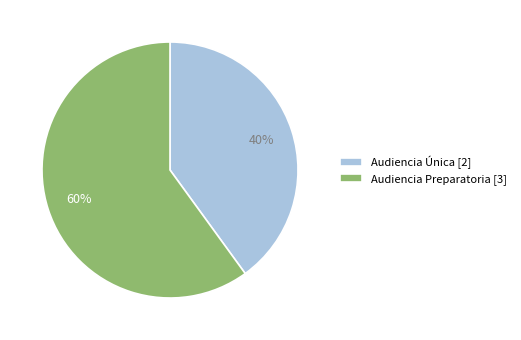

To the nearest percent, what is the combined percentage of Audiencia Única and Audiencia Preparatoria?

100%